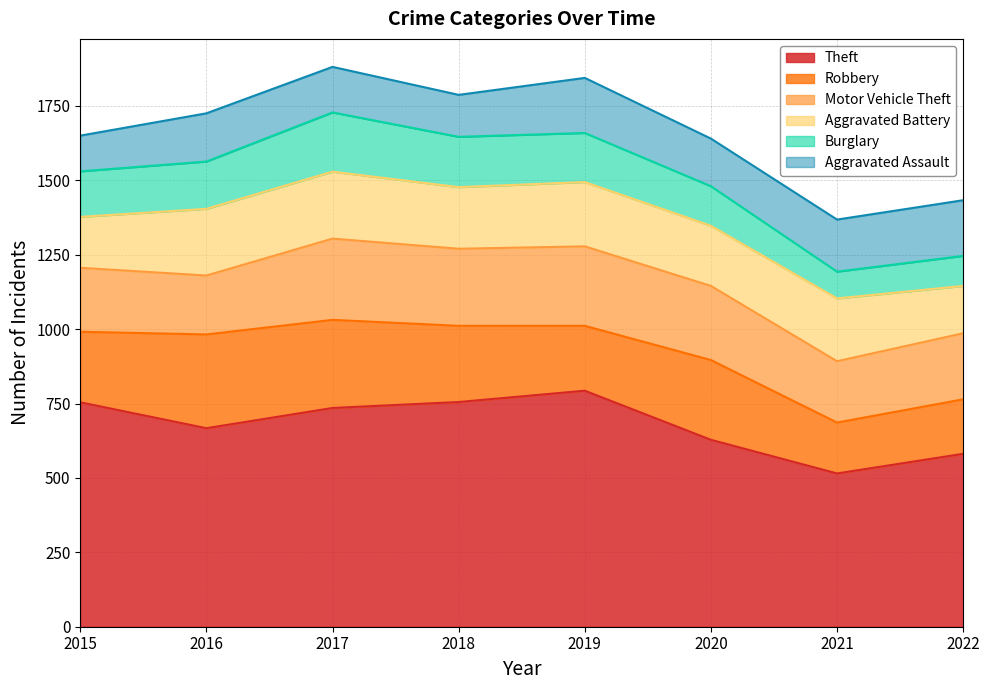

True or false: Robbery has more than 2 points higher than both neighbors.

False